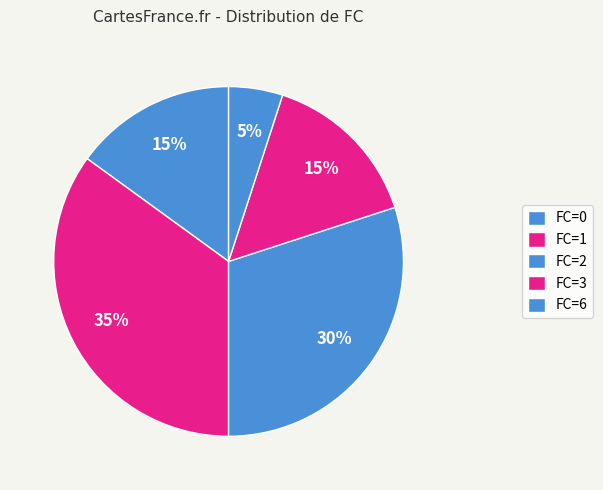

How many slices are in this pie chart?

5